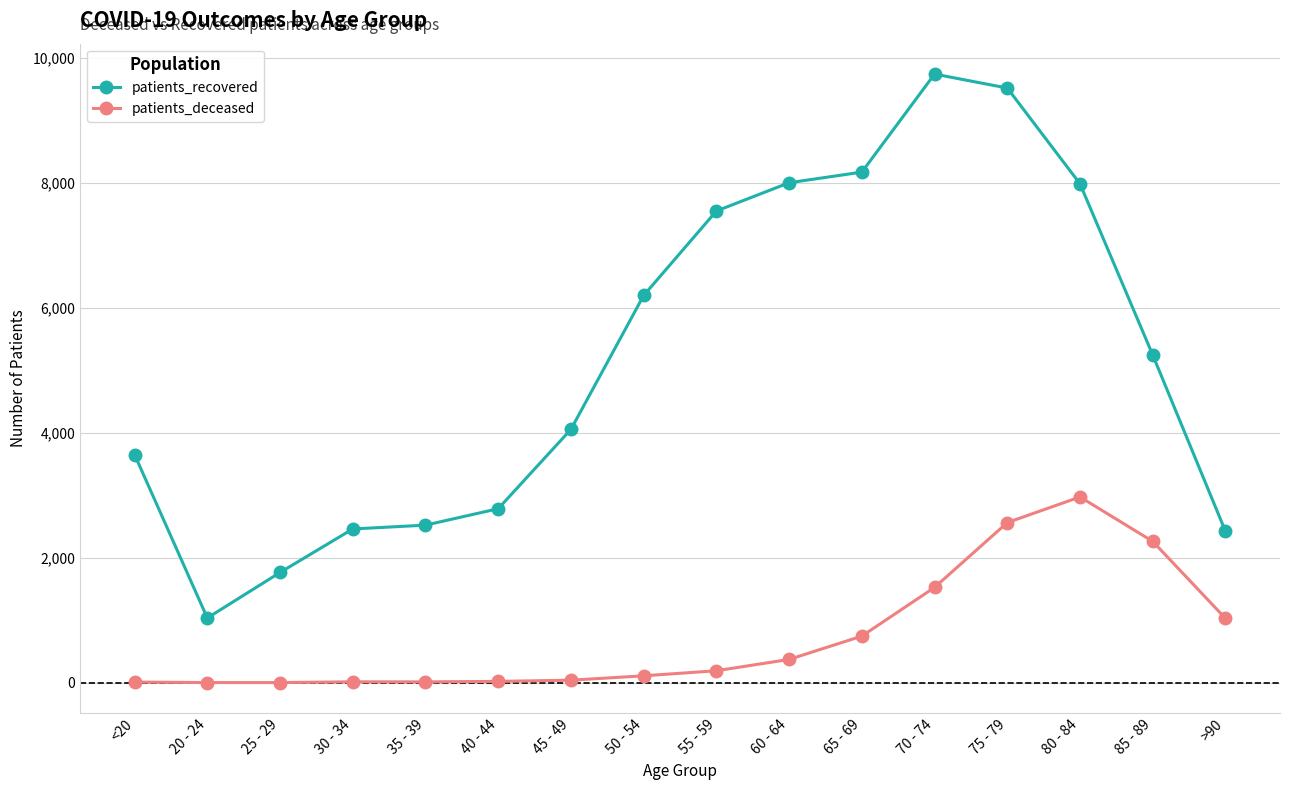

What is the label of the 15th point from the right?

20 - 24